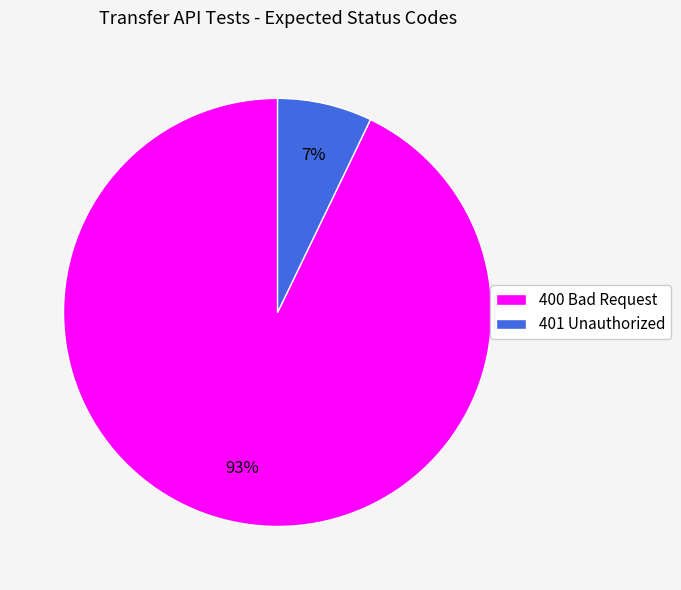

To the nearest percent, what is the difference between the largest and smallest slice percentages?

86%